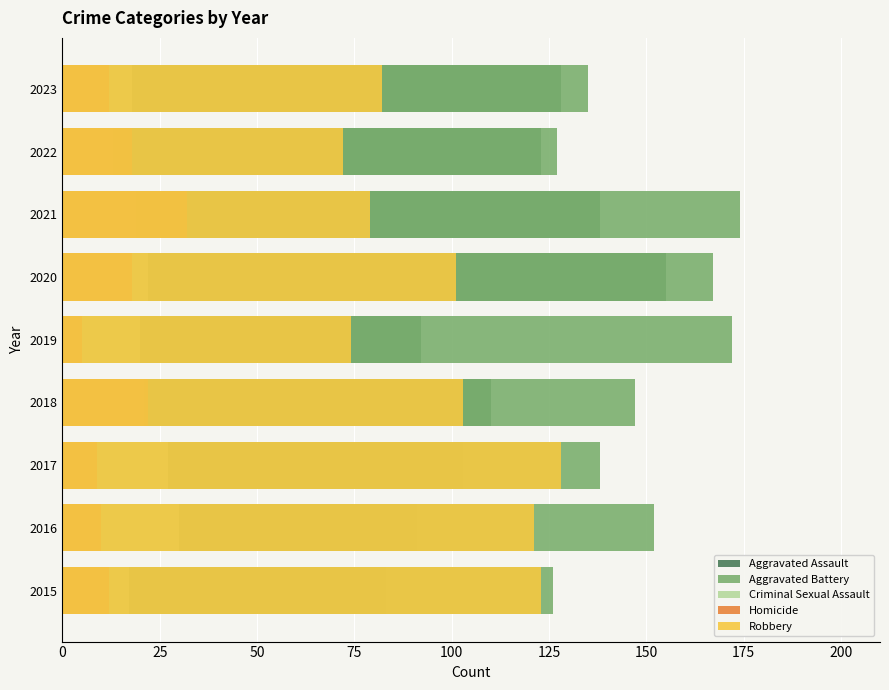

What is the total value across all series at 2015?

361